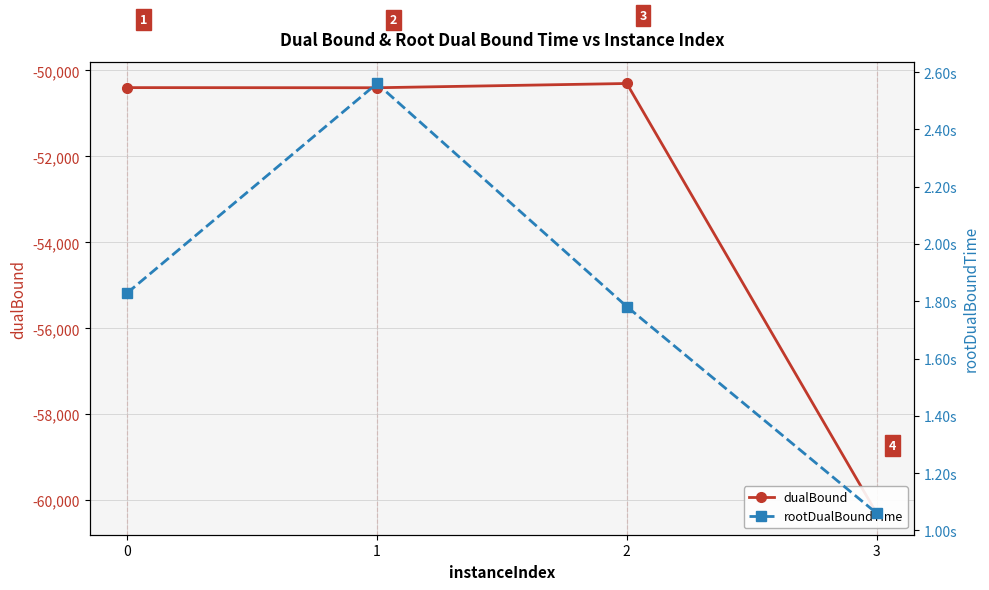

What is the total value across all series at 2?

-50301.2